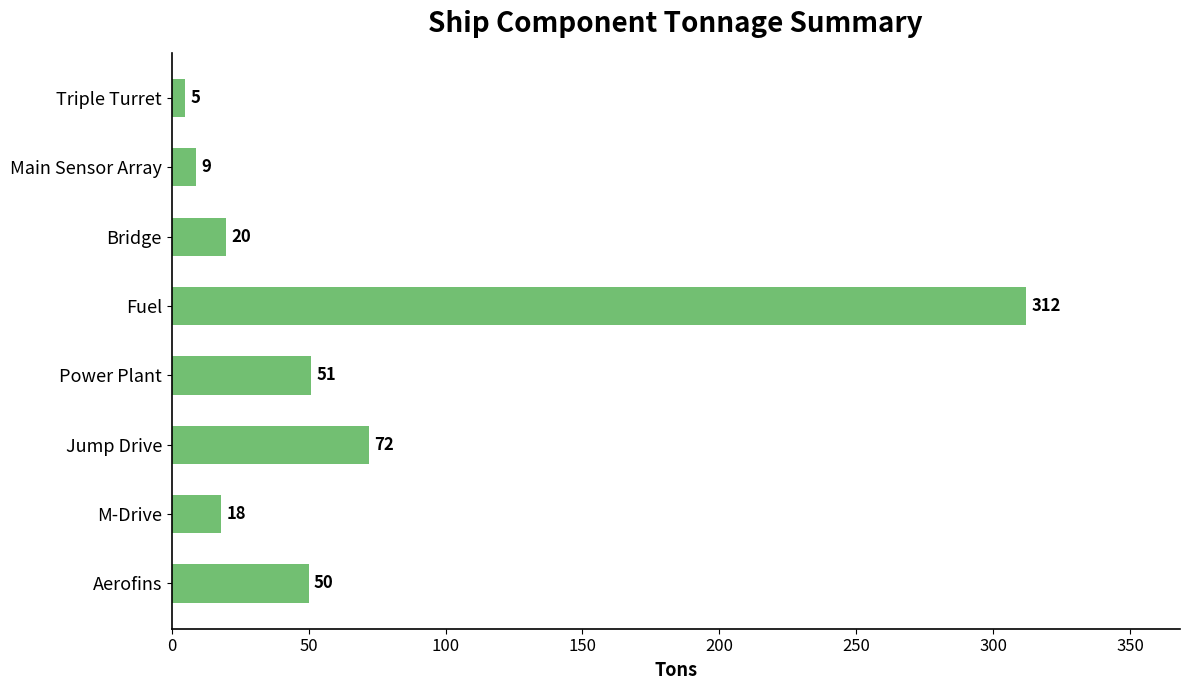

True or false: the data shows 312 at Fuel.

True